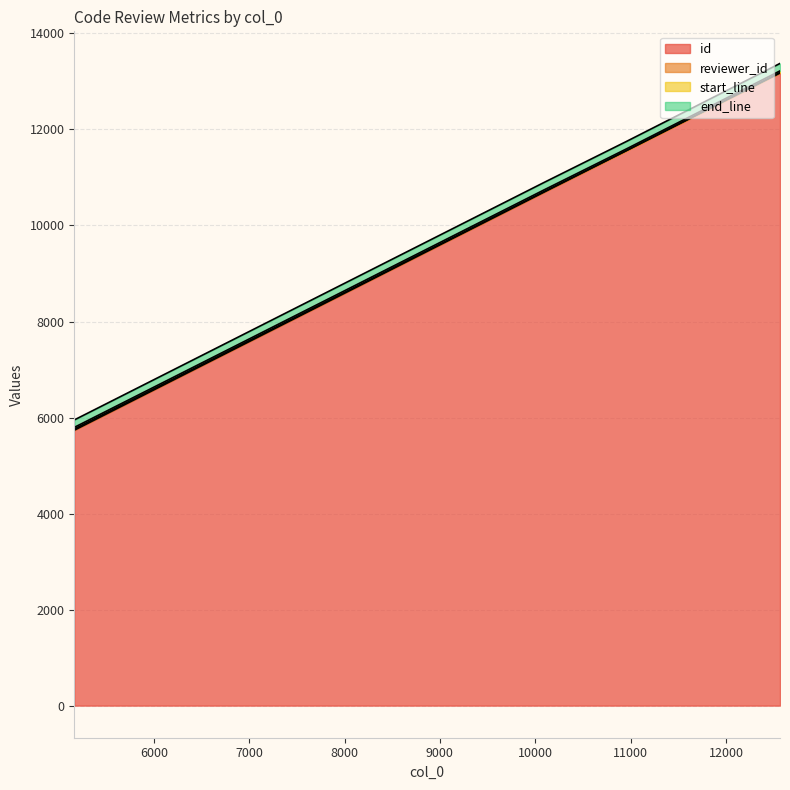

True or false: end_line and reviewer_id intersect in this chart.

False